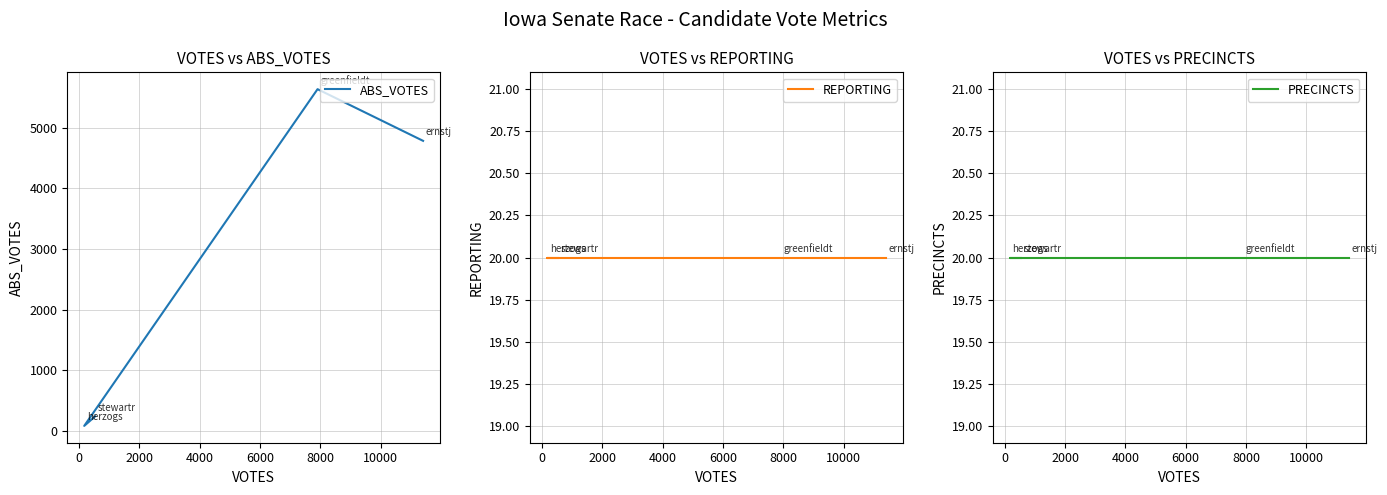

Rank the series at 0 from lowest to highest value.

REPORTING, PRECINCTS, ABS_VOTES